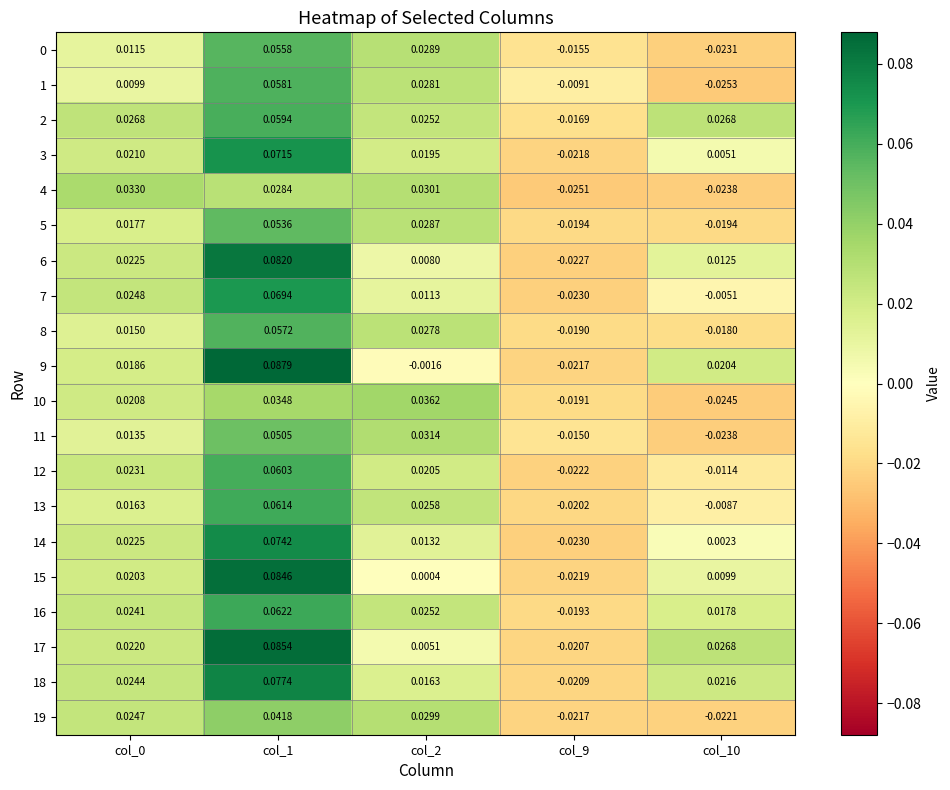

Is the value of 0 at col_1 greater than the value of 17 at col_1?

No